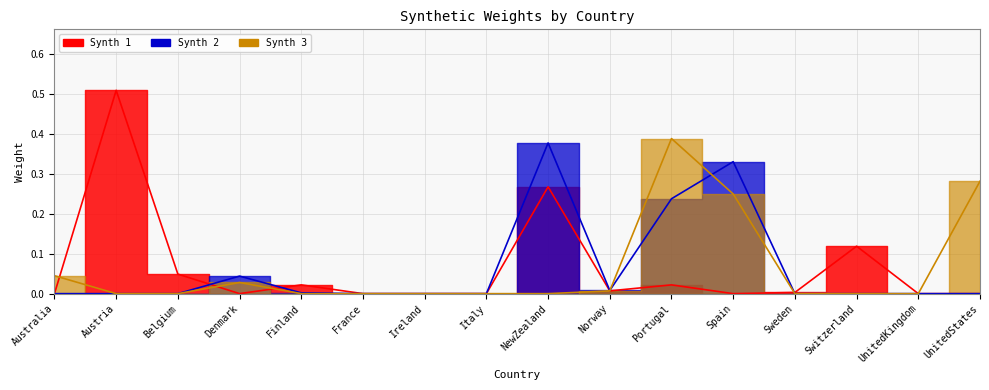

What is the difference between the second highest and second lowest values in the Synth 1 series?

0.3